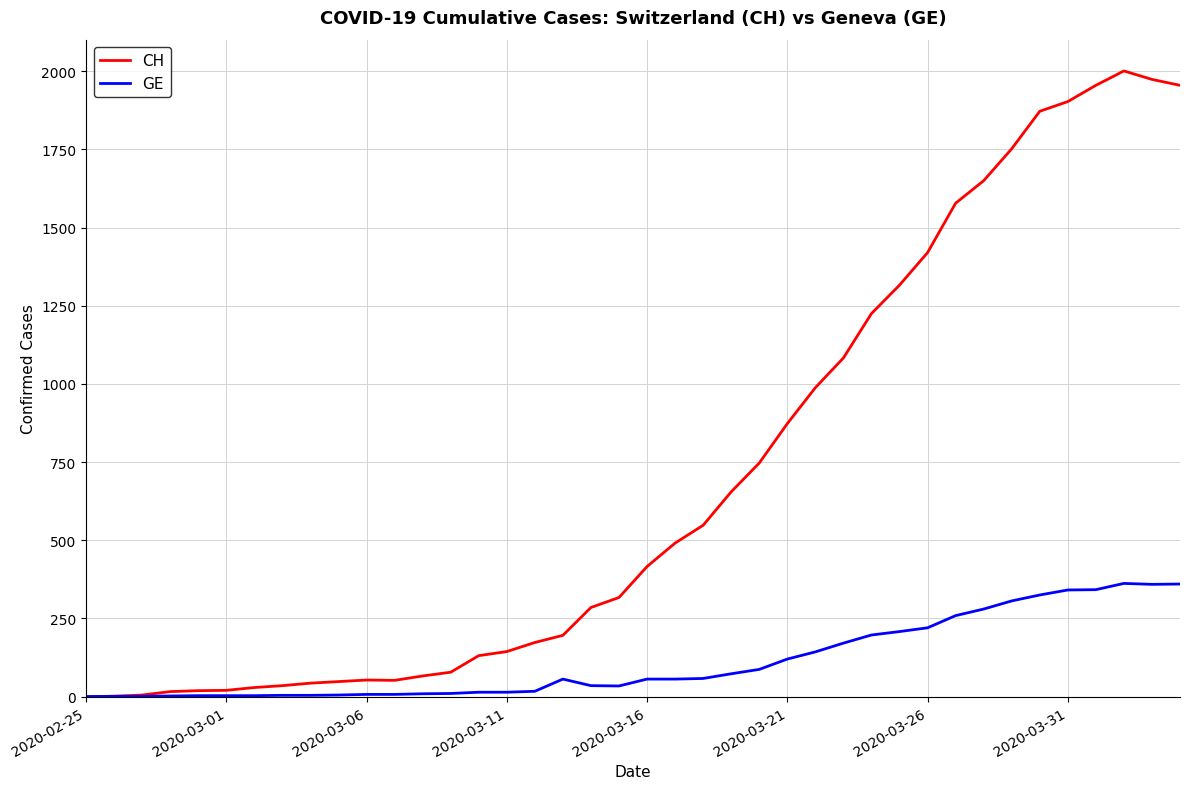

Is this an area chart (filled region under the line)?

No